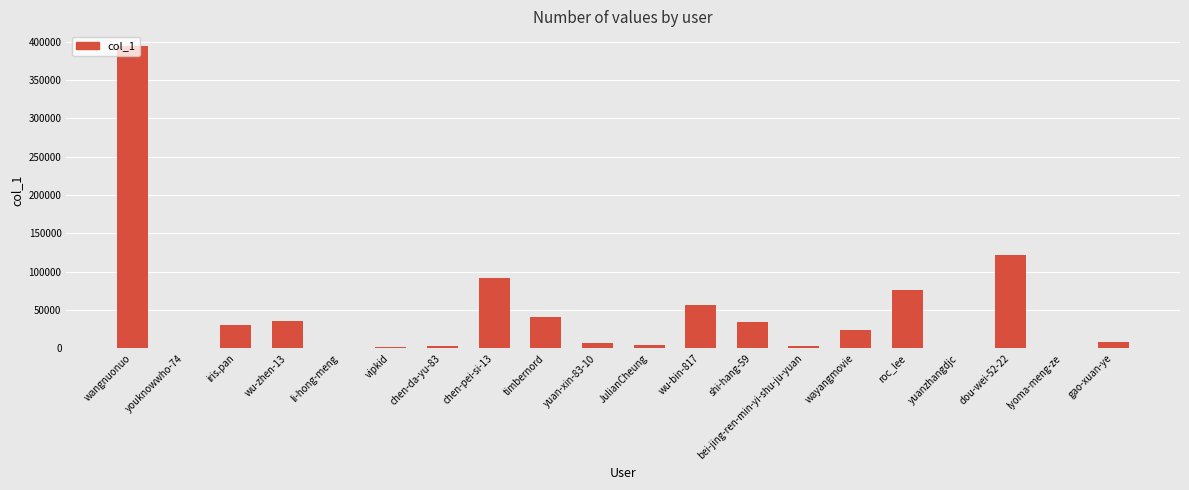

The value at shi-hang-59 is 58585. True or false?

False